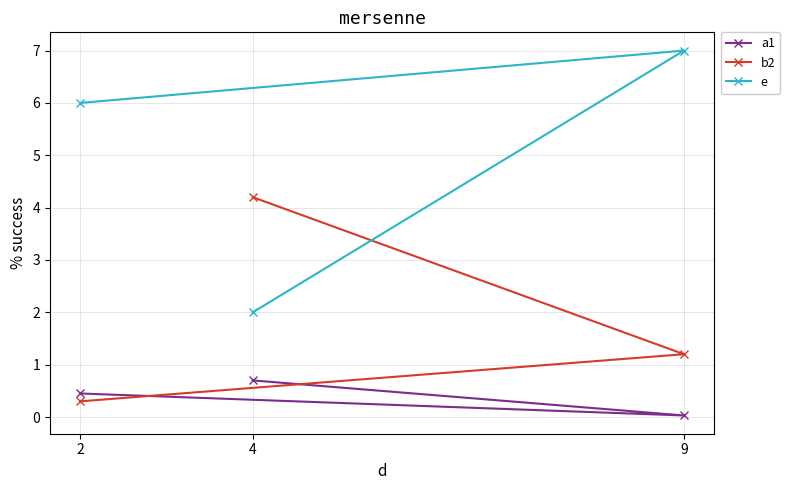

Count the number of categories in the chart.

3